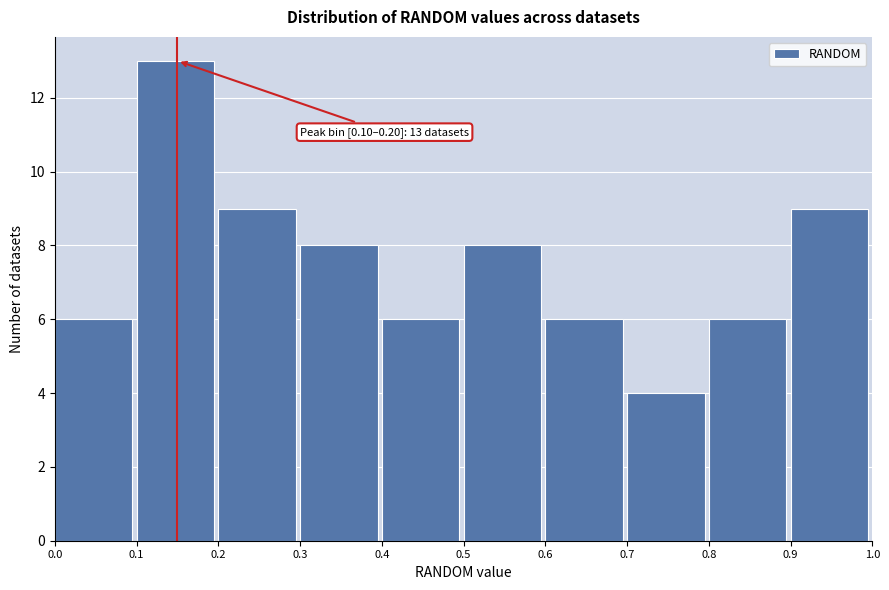

Over which range of the x-axis is the bar tallest?

0.1 to 0.2